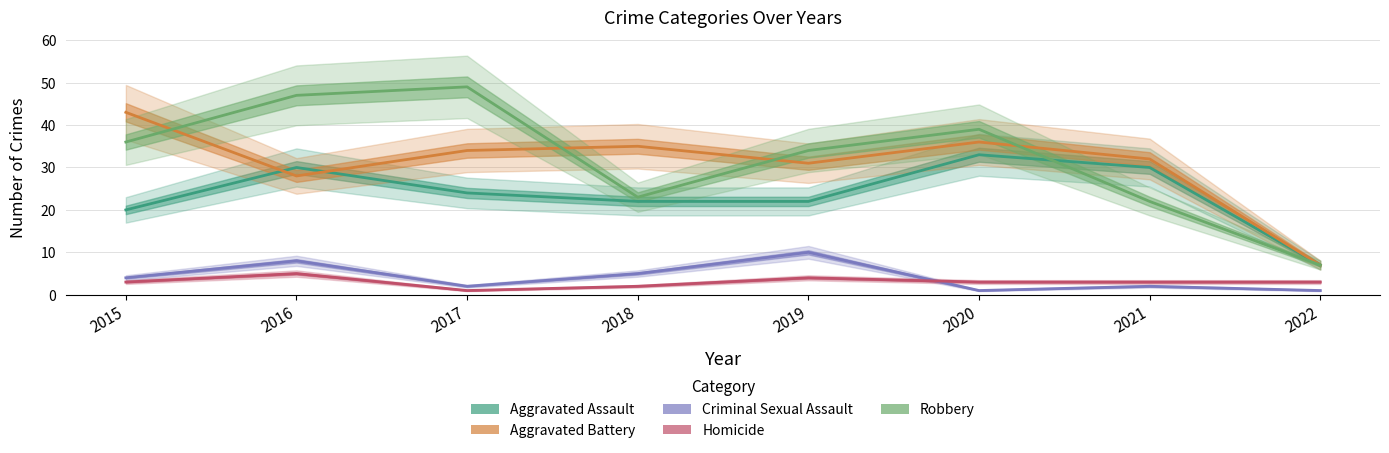

How many intersections are there between Aggravated Assault and Aggravated Battery?

2